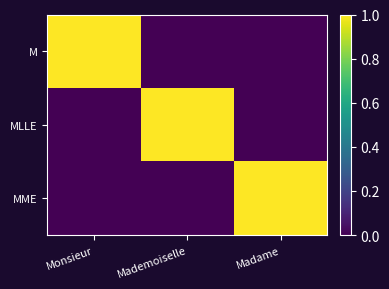

Which label corresponds to the smallest value in the chart?

Mademoiselle